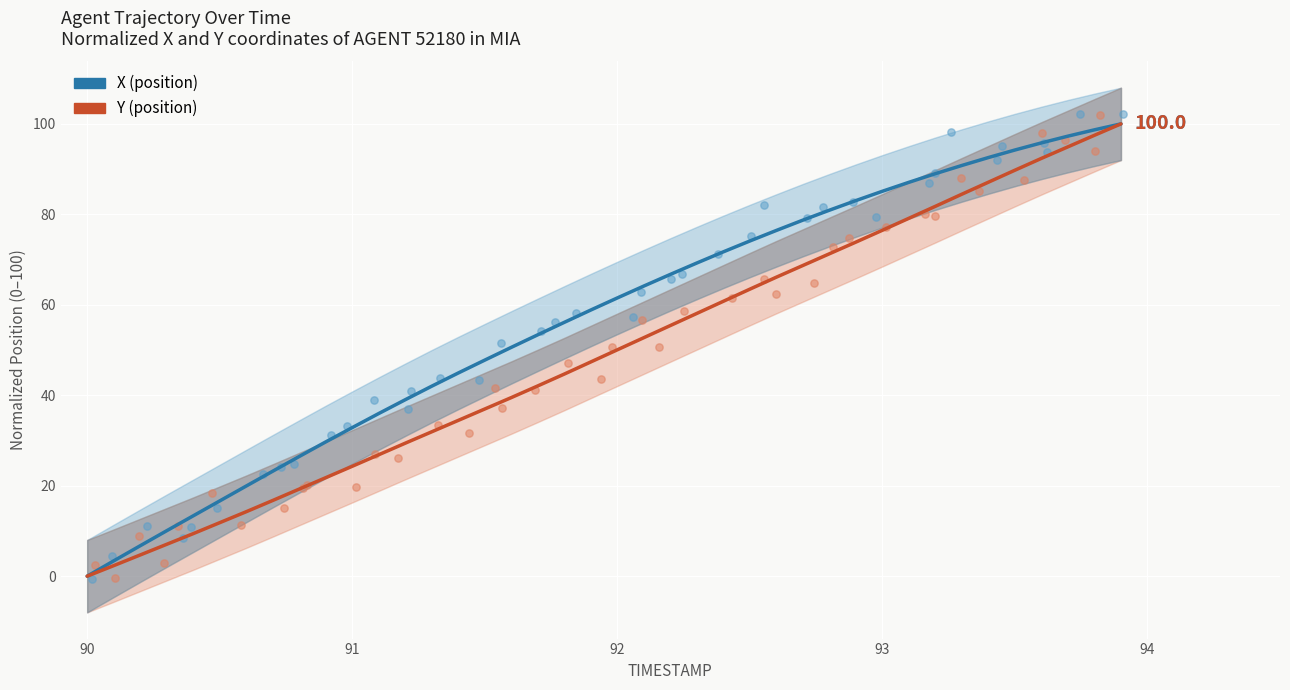

What are all the series names shown in the legend?

X (position), Y (position)